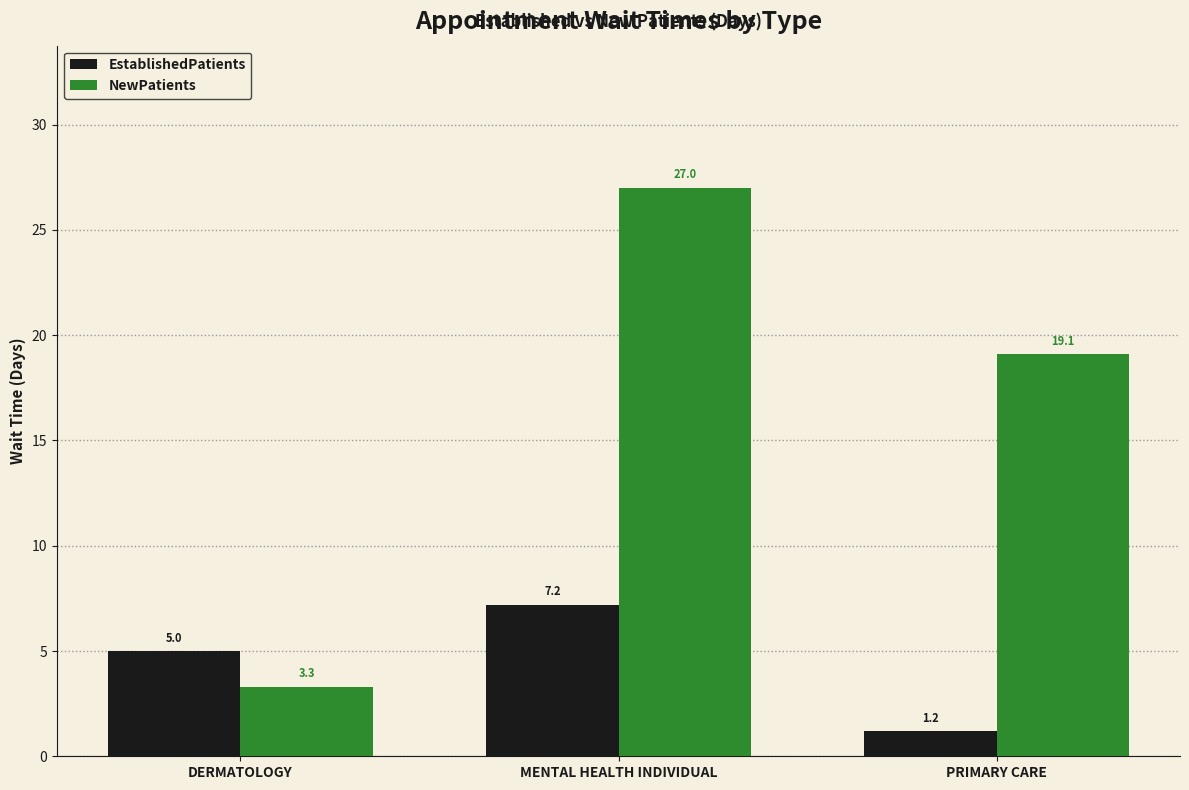

What is the sum of the EstablishedPatients values at PRIMARY CARE and DERMATOLOGY?

6.2